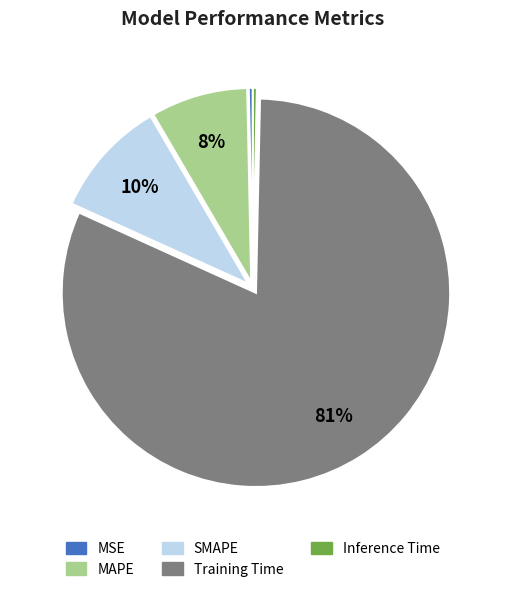

What is the largest slice in the pie chart?

Training Time